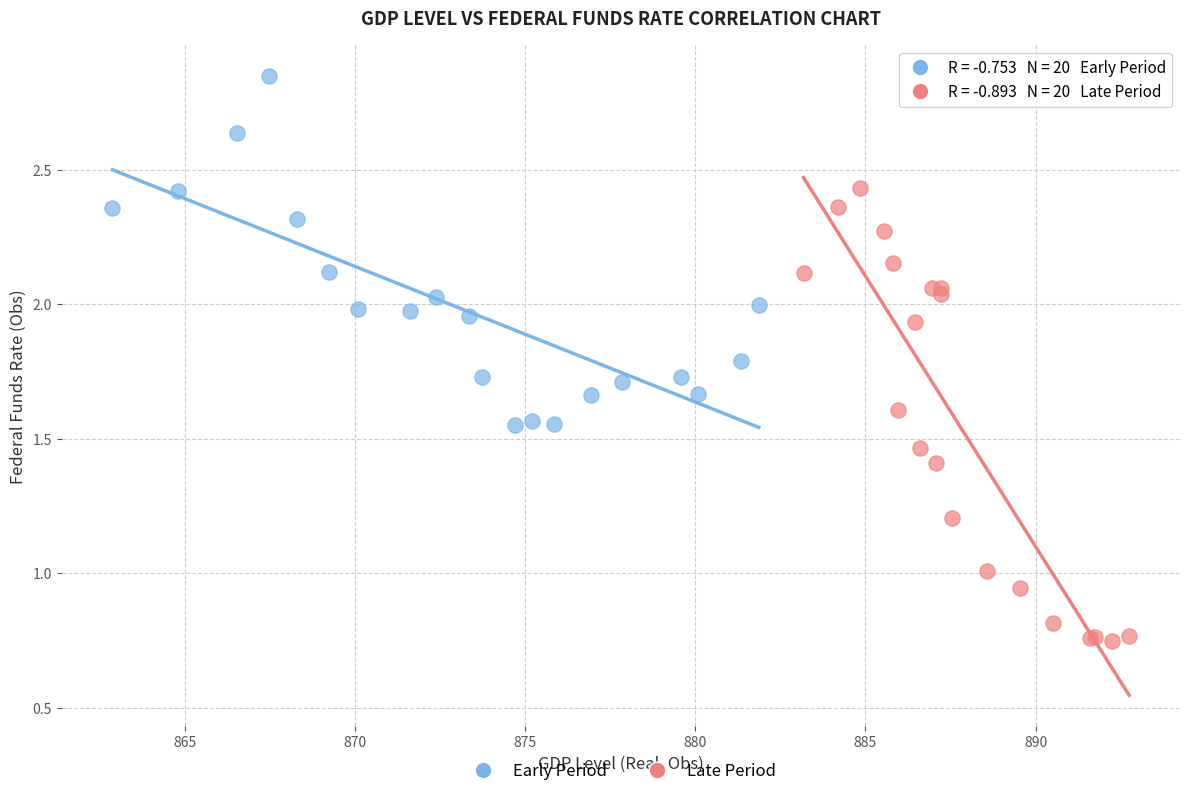

Which series has the largest Y range (max minus min)?

Late Period